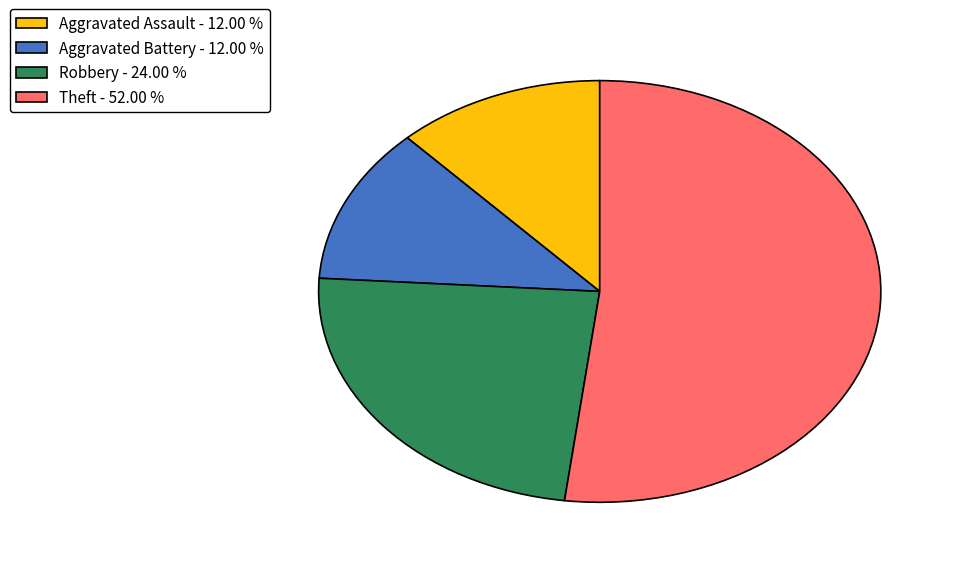

Do Aggravated Assault - 12.00 % and Theft - 52.00 % together represent more than half of the pie?

Yes